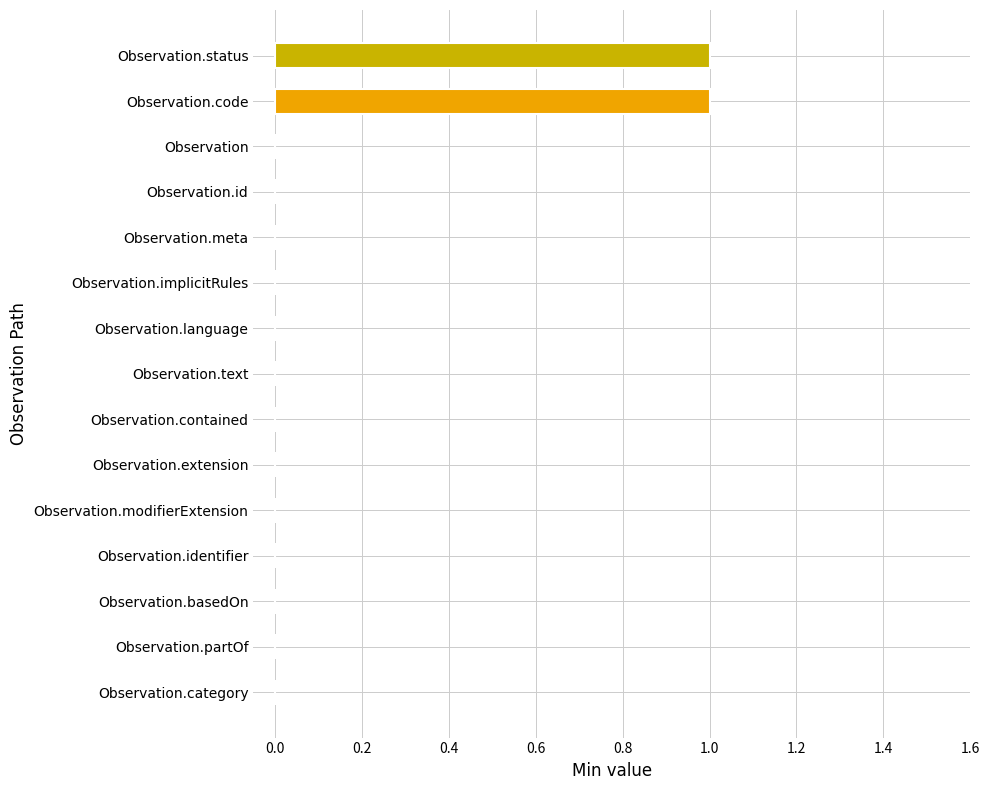

Reading top to bottom, list all the values displayed in this chart.

Observation.status=1	Observation.code=1	Observation=0	Observation.id=0	Observation.meta=0	Observation.implicitRules=0	Observation.language=0	Observation.text=0	Observation.contained=0	Observation.extension=0	Observation.modifierExtension=0	Observation.identifier=0	Observation.basedOn=0	Observation.partOf=0	Observation.category=0